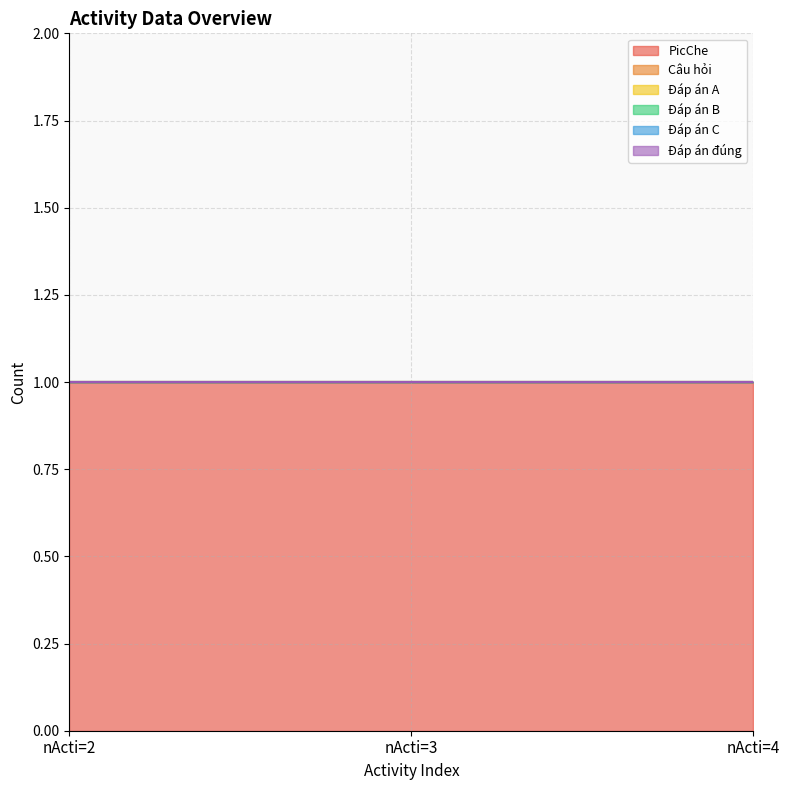

Is it true that Đáp án A equals 0 at nActi=4?

True